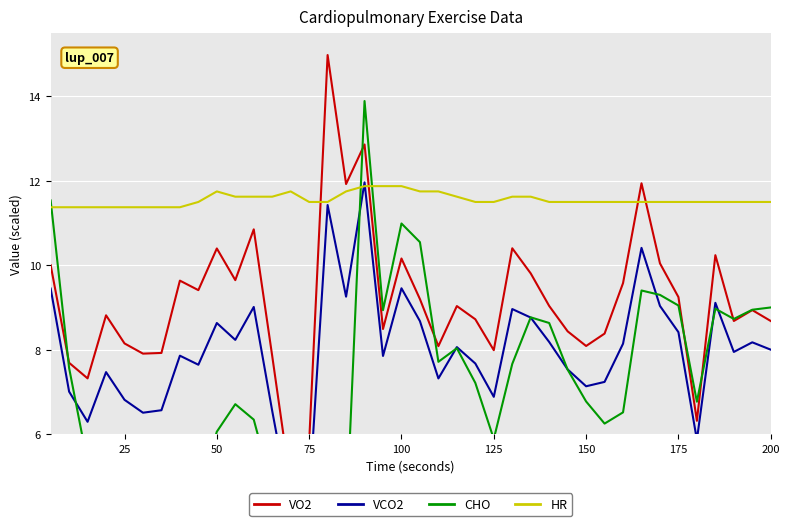

At how many categories does at least one series exceed 3?

40